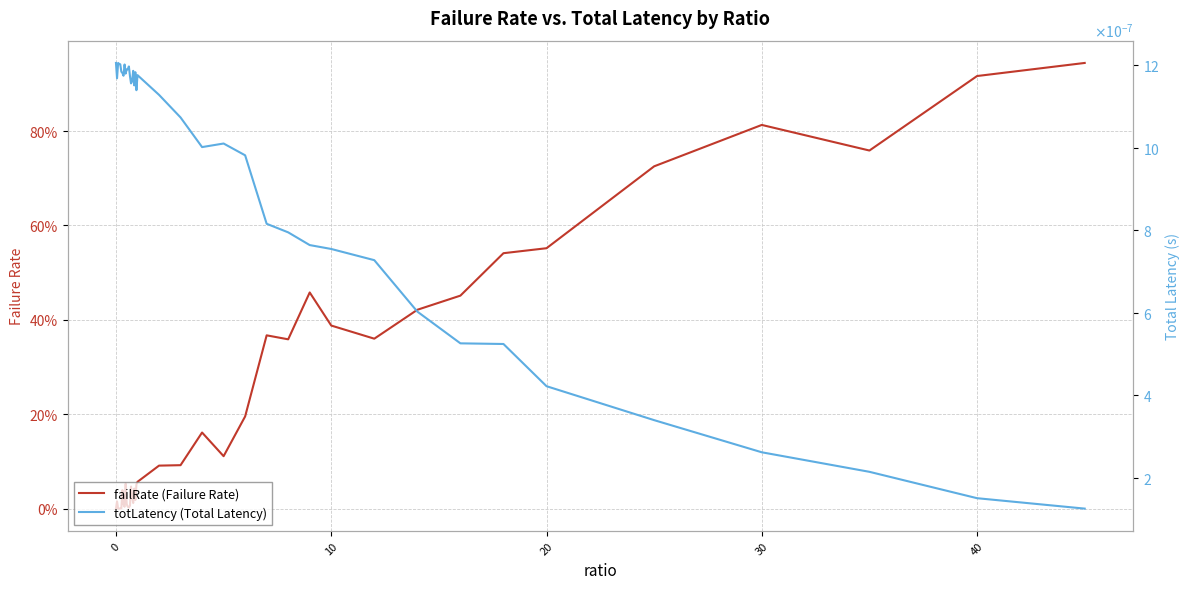

After their last crossing, which series has the higher values: totLatency (Total Latency) or failRate (Failure Rate)?

failRate (Failure Rate)